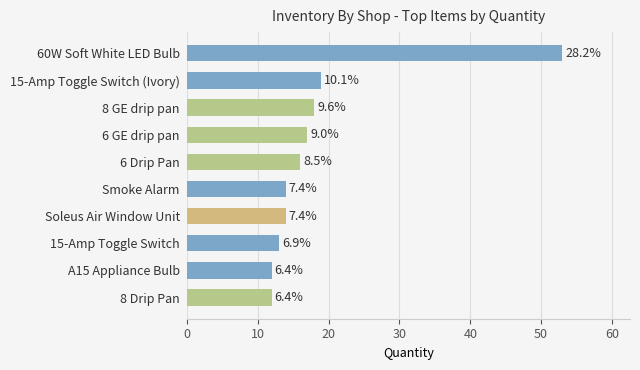

What is the sum of all values?

188